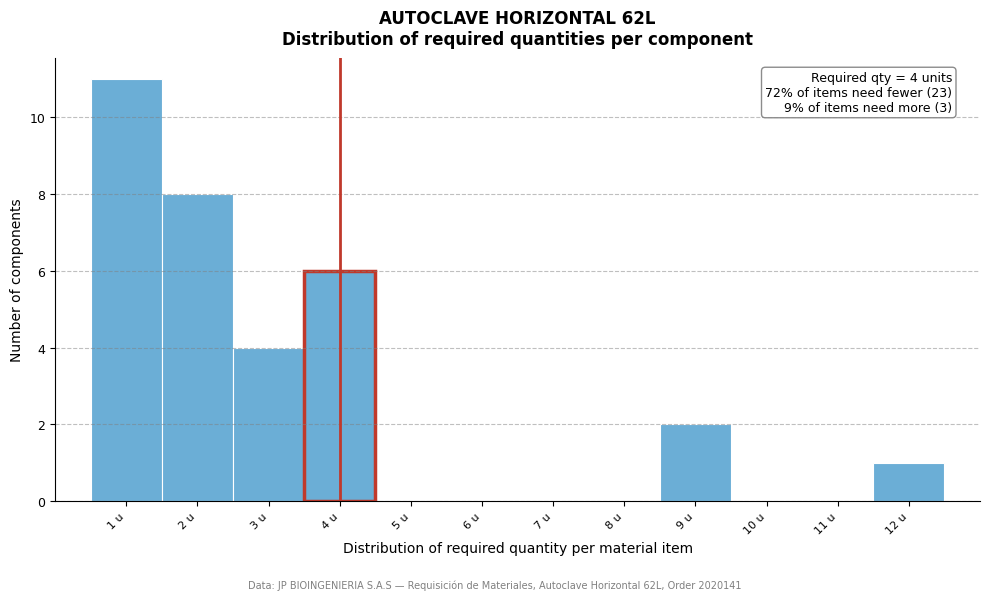

Which range on the x-axis has the tallest bar?

0.5 to 1.5